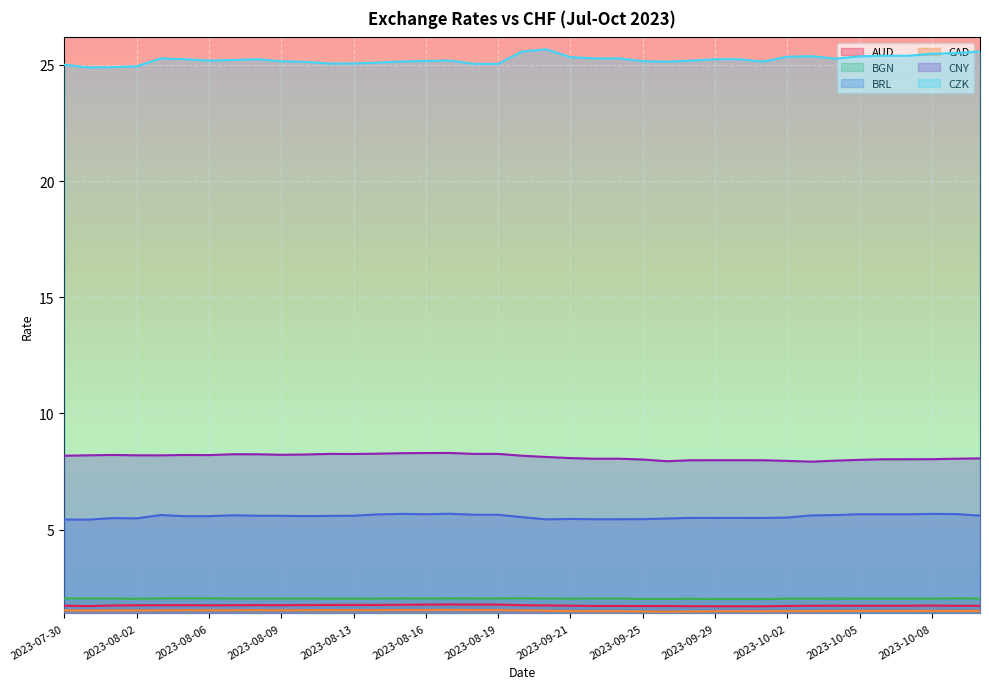

Where is the first local maximum for BRL?

2023-08-01